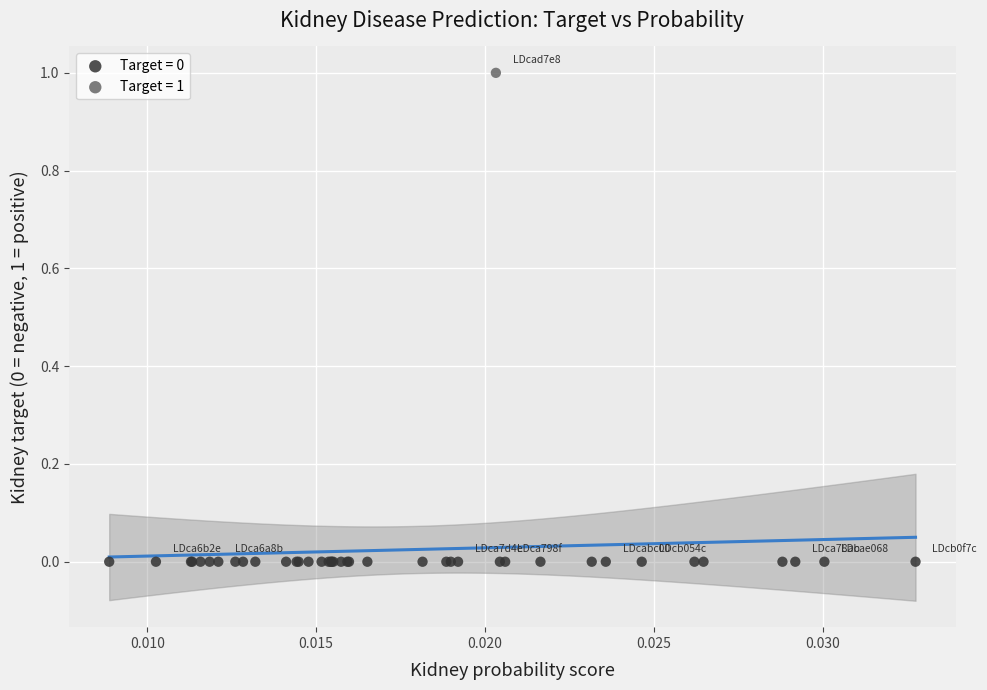

What are all the series names shown in the legend?

Target = 0, Target = 1